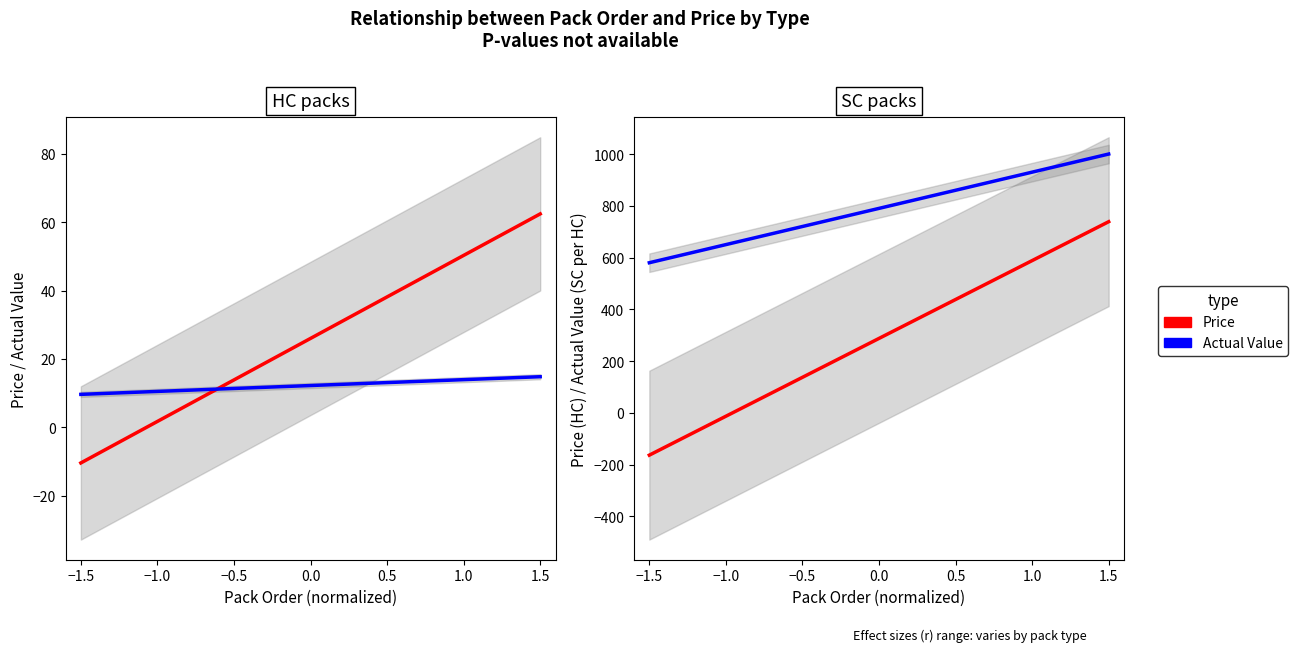

Is the value of SC actual value (per HC) at 1.0 greater than the value of SC packs at 0.5?

Yes